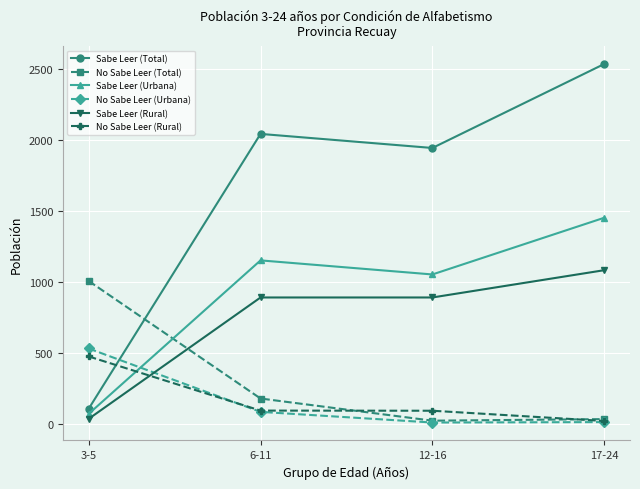

What position from the left is 12-16?

3